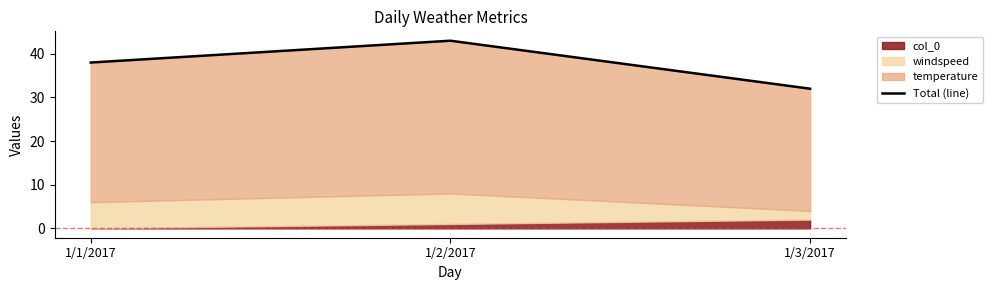

What is the value of the 3rd point from the left?

32